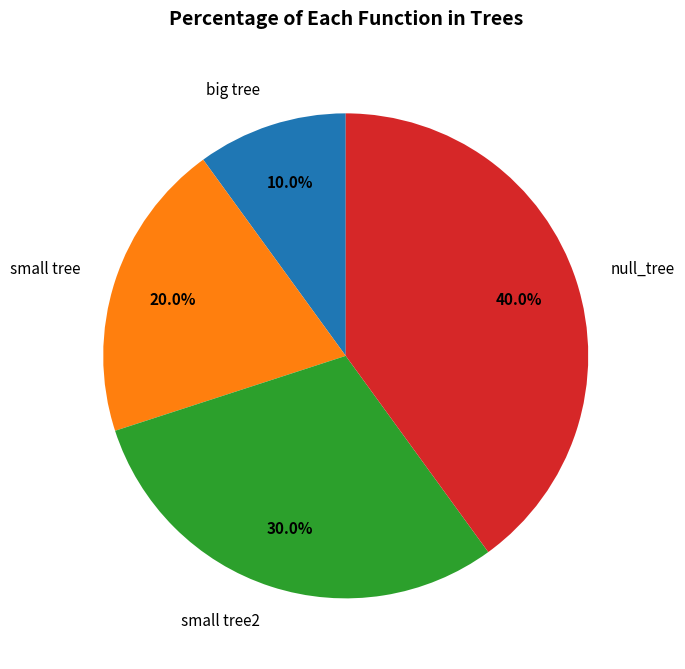

True or false: small tree accounts for 20% of the total.

True